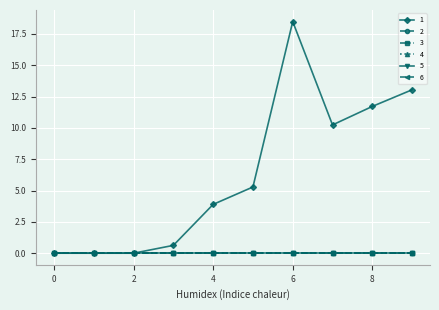

Reading right to left, extract all data points from this chart.

1: 13.0	11.7	10.2	18.5	5.3	3.9	0.6	0.0	0.0	0.0
2: 0.0	0.0	0.0	0.0	0.0	0.0	0.0	0.0	0.0	0.0
3: 0.0	0.0	0.0	0.0	0.0	0.0	0.0	0.0	0.0	0.0
4: 0.0	0.0	0.0	0.0	0.0	0.0	0.0	0.0	0.0	0.0
5: 0.0	0.0	0.0	0.0	0.0	0.0	0.0	0.0	0.0	0.0
6: 0.0	0.0	0.0	0.0	0.0	0.0	0.0	0.0	0.0	0.0